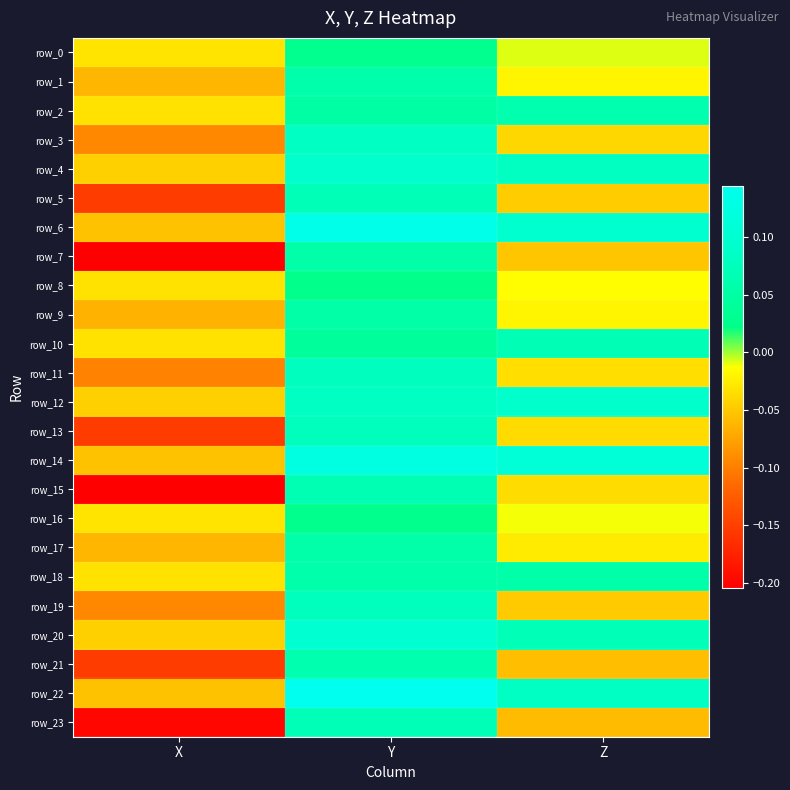

Which series changed the most between X and Y?

row_15